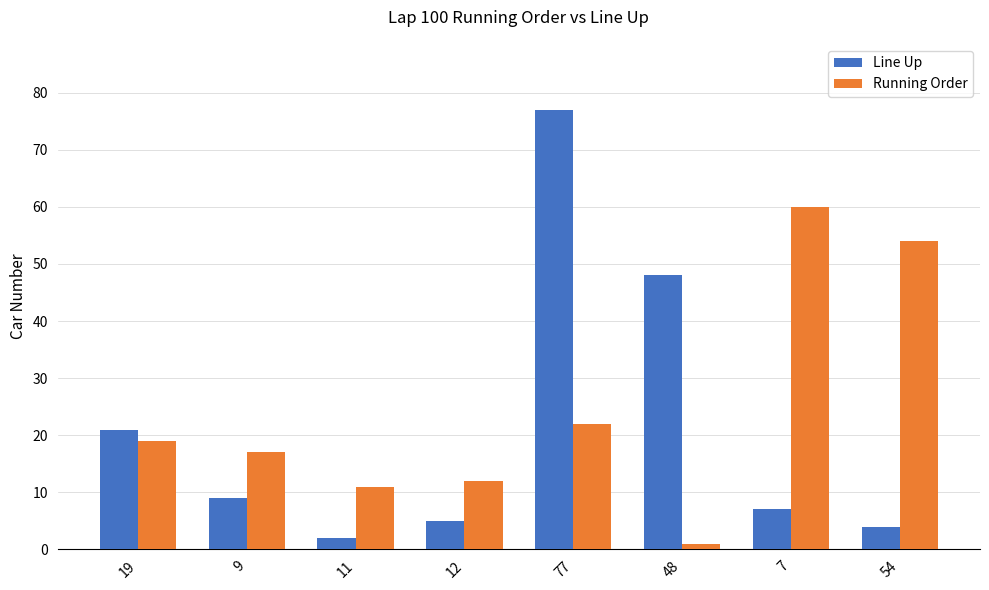

Between 19 and 7, which series saw the biggest shift?

Running Order